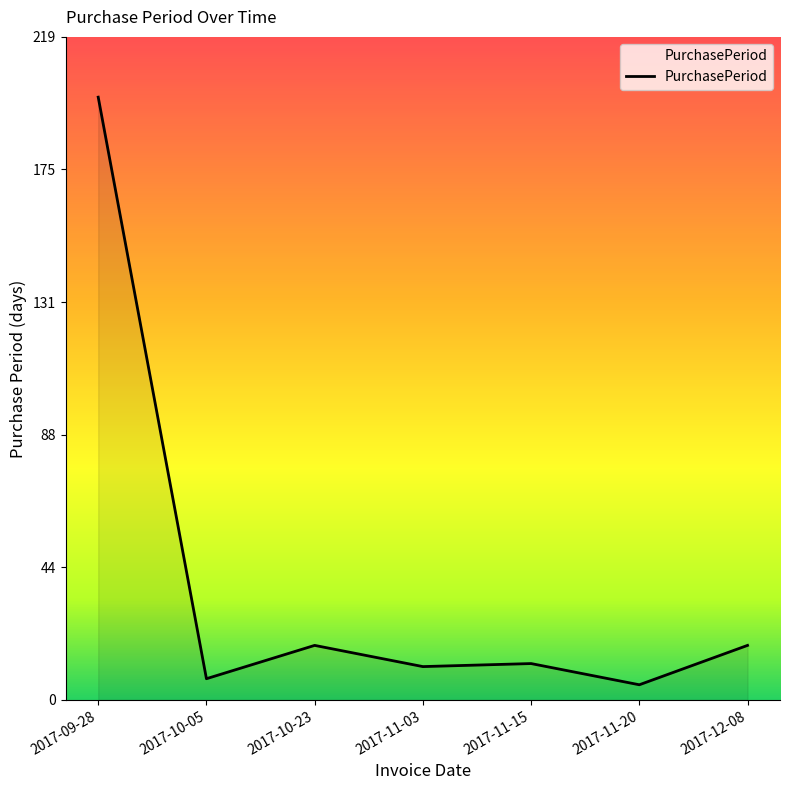

At which category does the data reach its first local peak?

2017-10-23